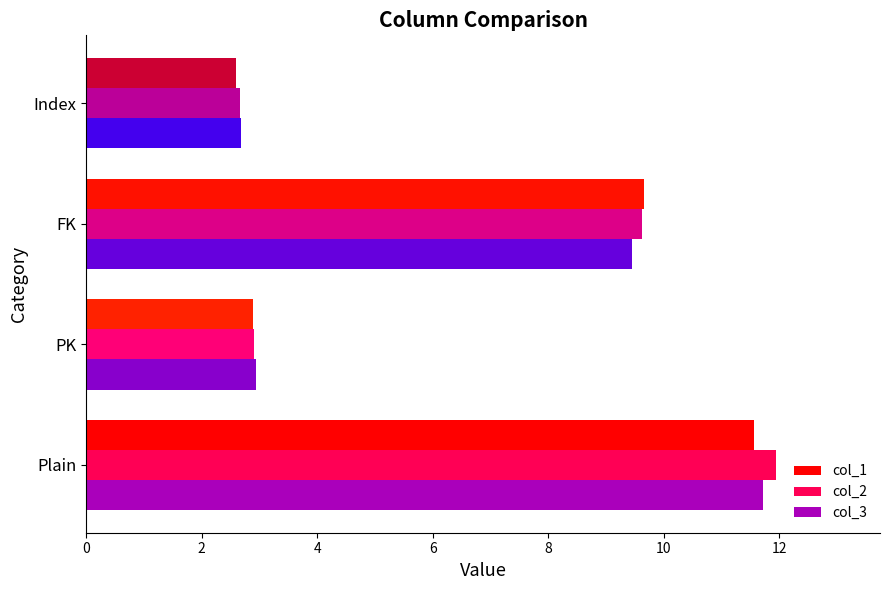

Between Plain and PK, which series saw the biggest shift?

col_2